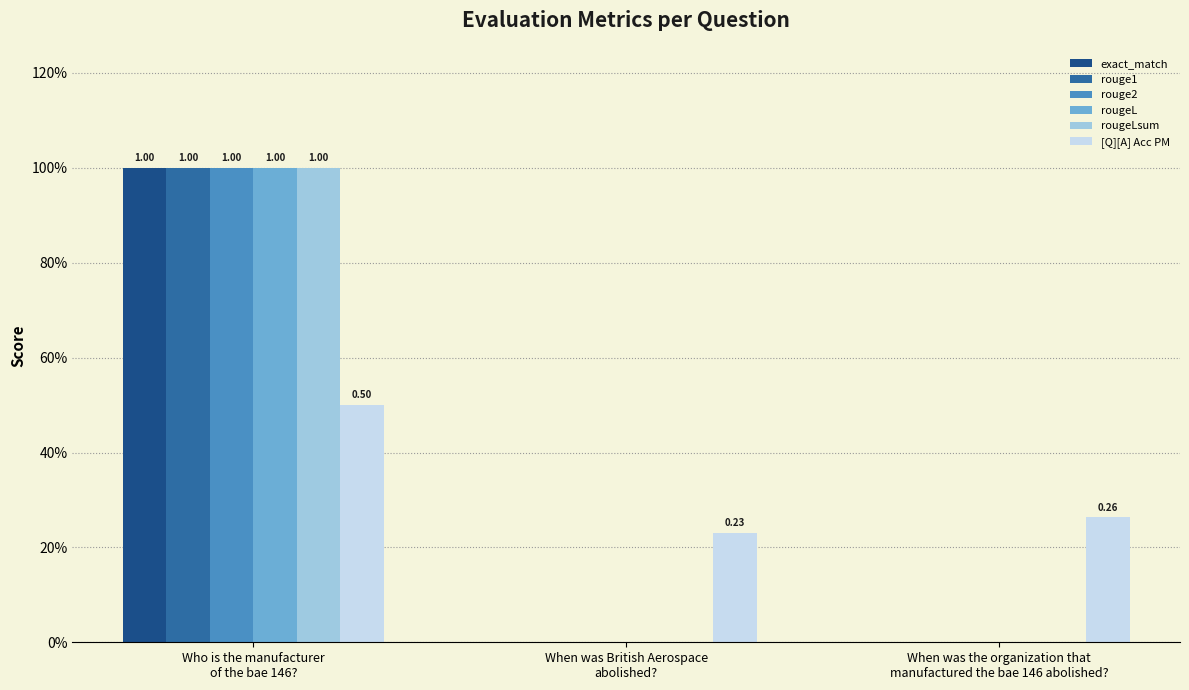

Are the bars grouped side by side (vs. stacked)?

Yes